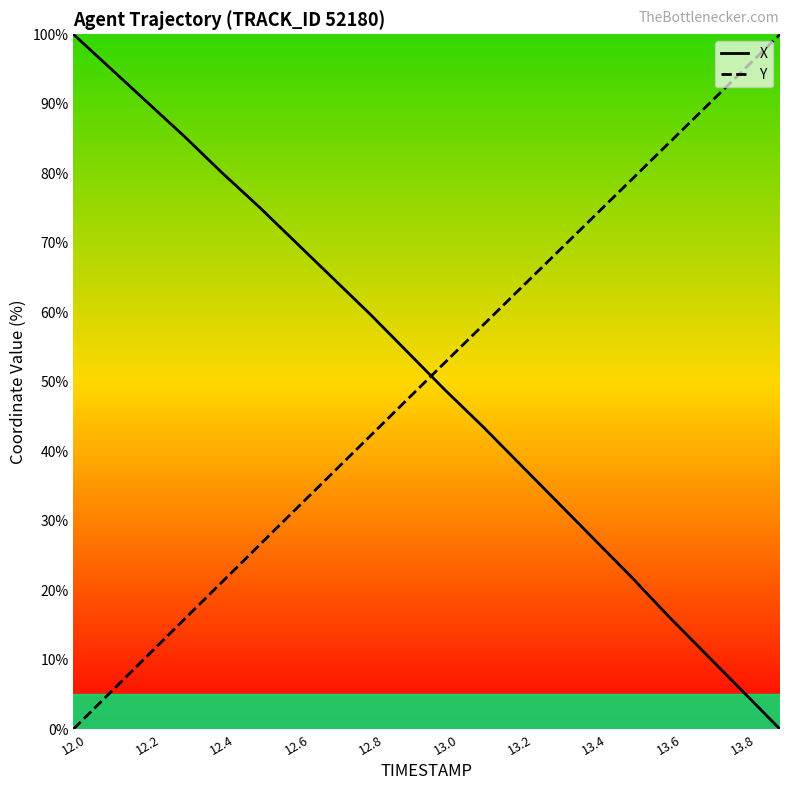

What is the difference between the maximum and second lowest values in the X series?

94.6